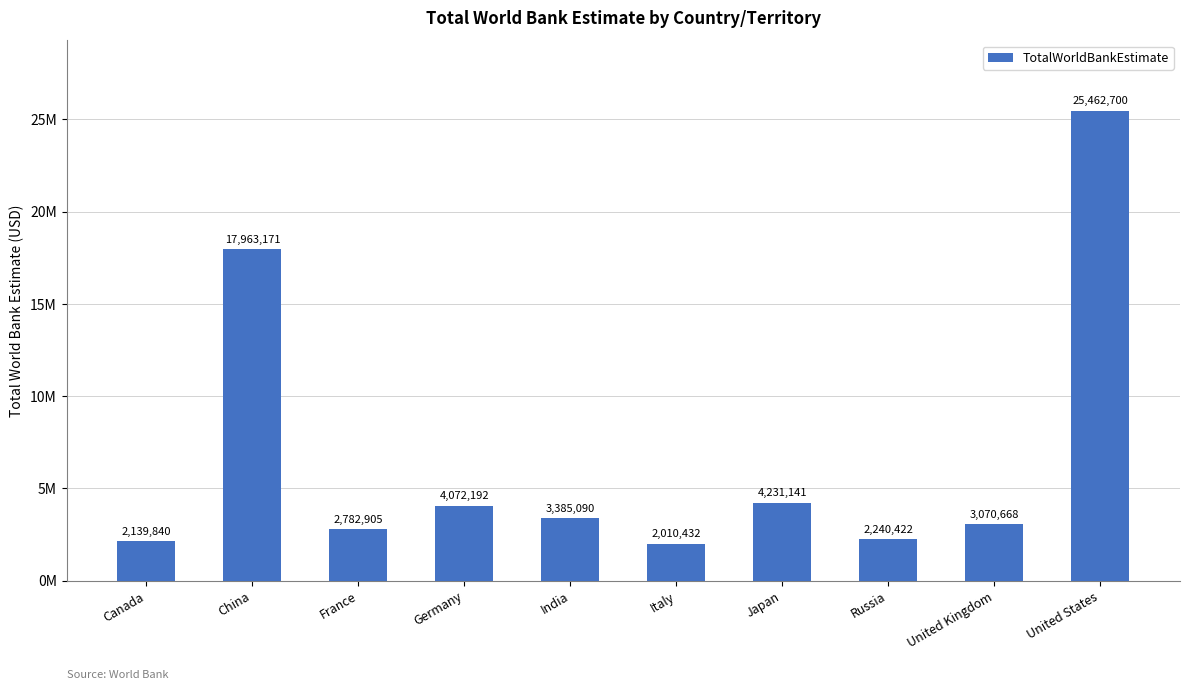

What is the label of the 4th bar from the right?

Japan